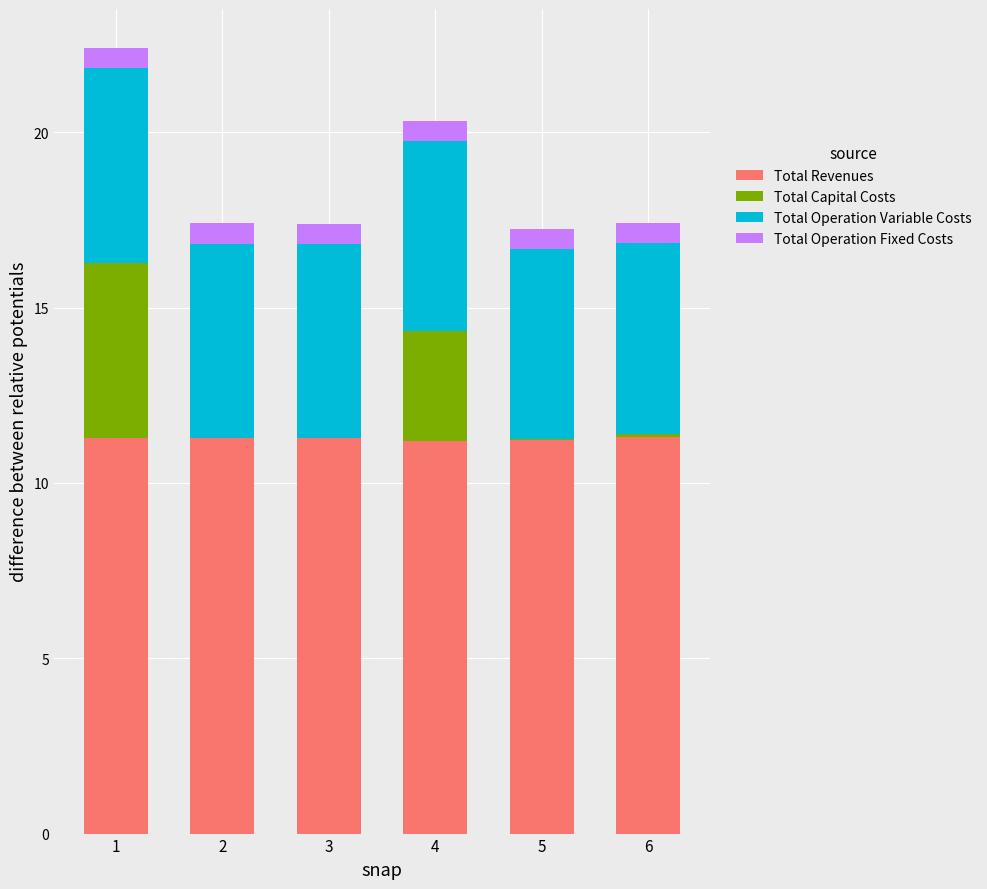

True or false: Total Revenues has a value of 17.9 at 2.

False